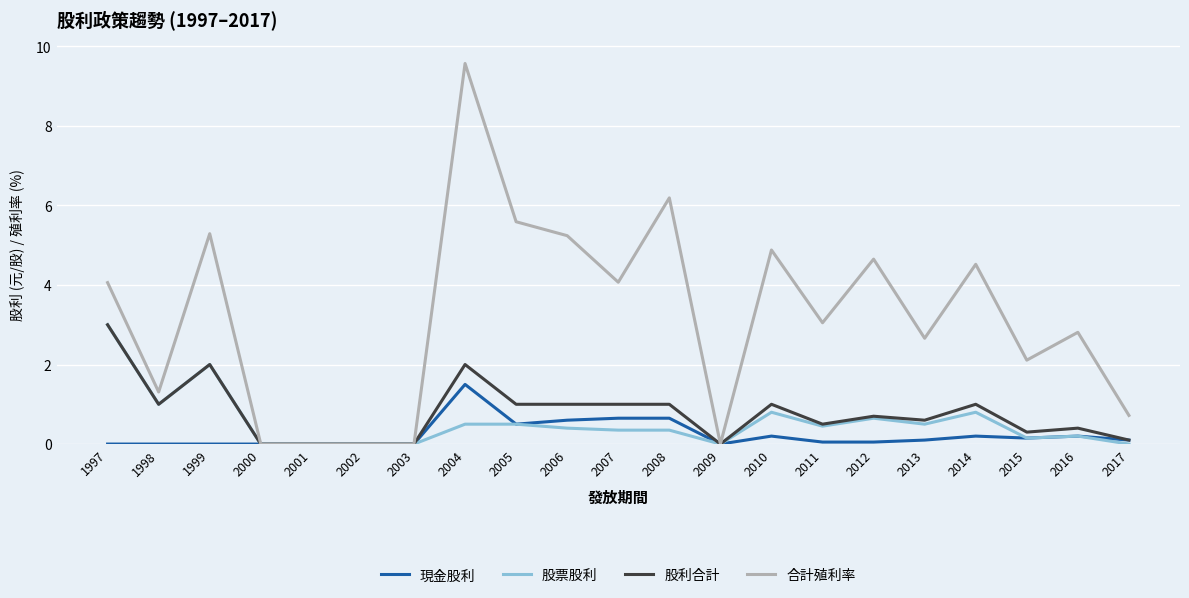

Which series has the largest total across all categories?

合計殖利率